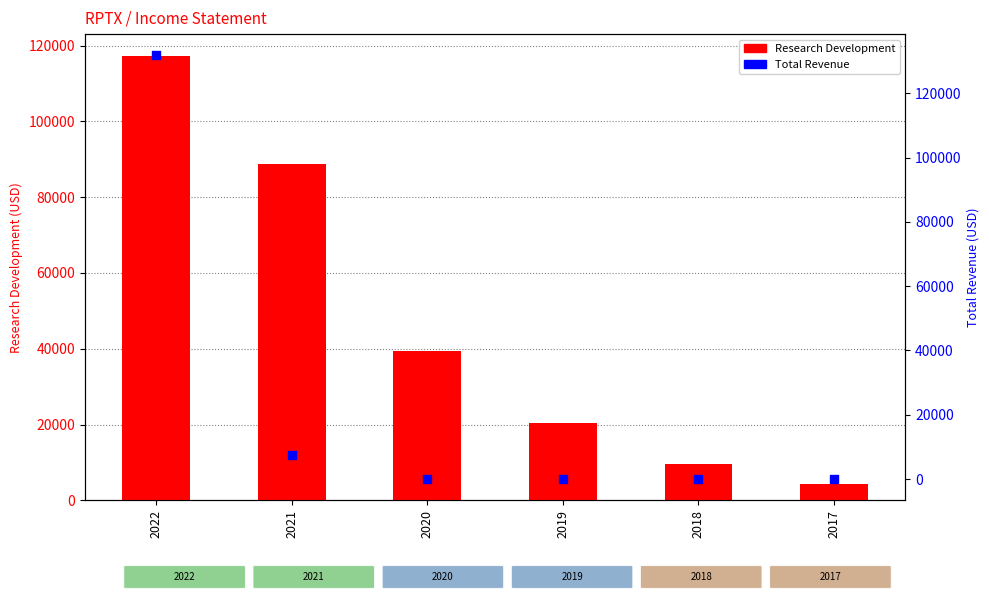

What is the total value across all series at 2021?

96300